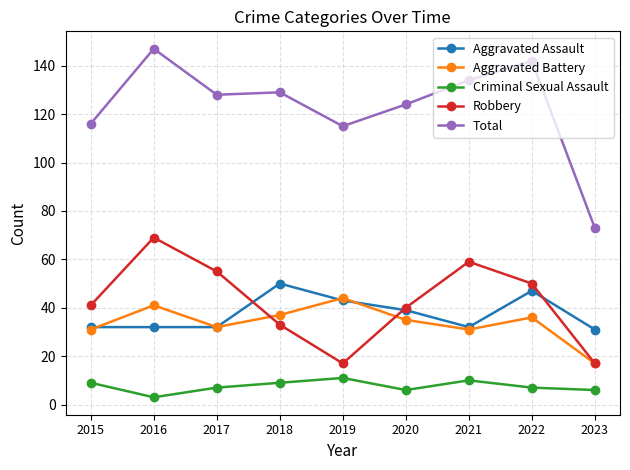

What is the sum of the Criminal Sexual Assault values at 2015 and 2023?

15